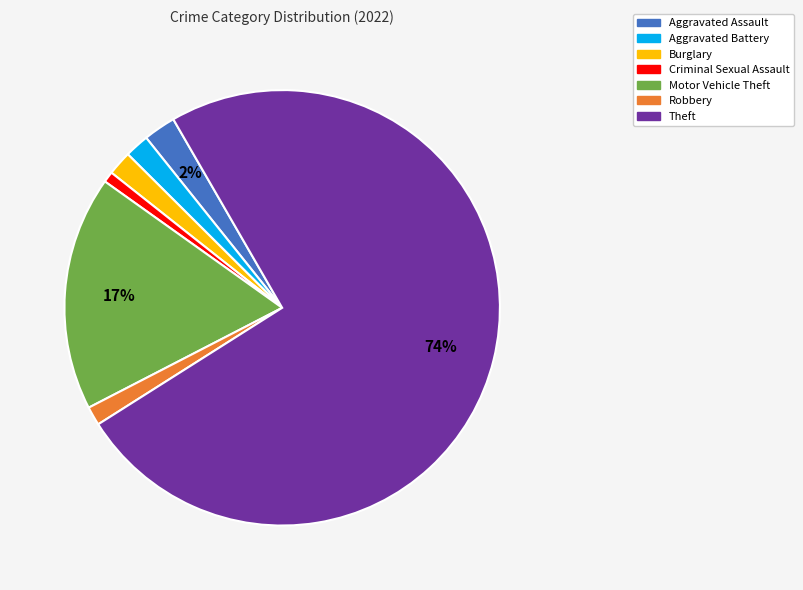

Do Burglary and Criminal Sexual Assault together represent more than half of the pie?

No